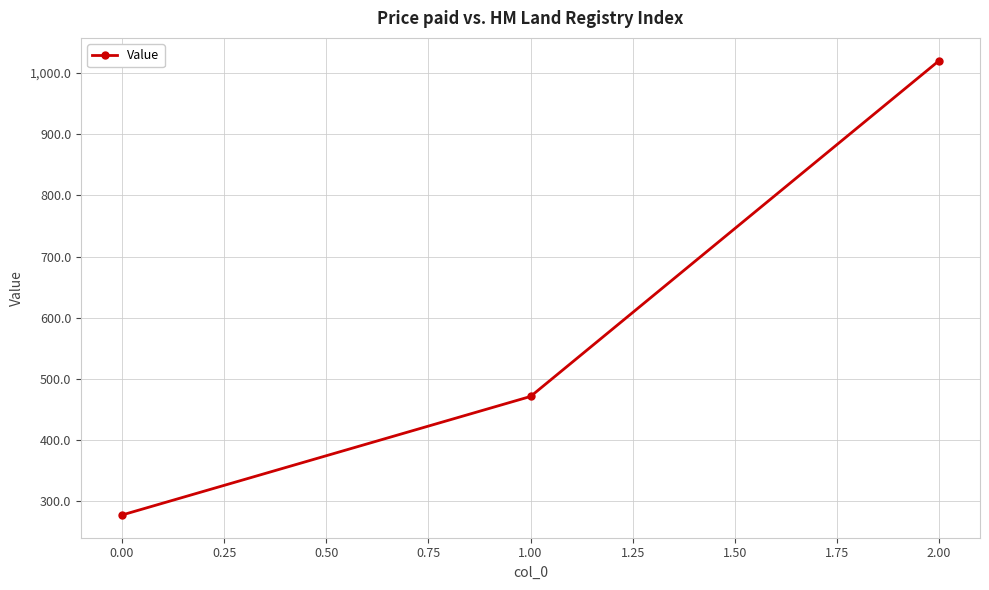

Between 1.00 and 0.00, which is larger?

1.00